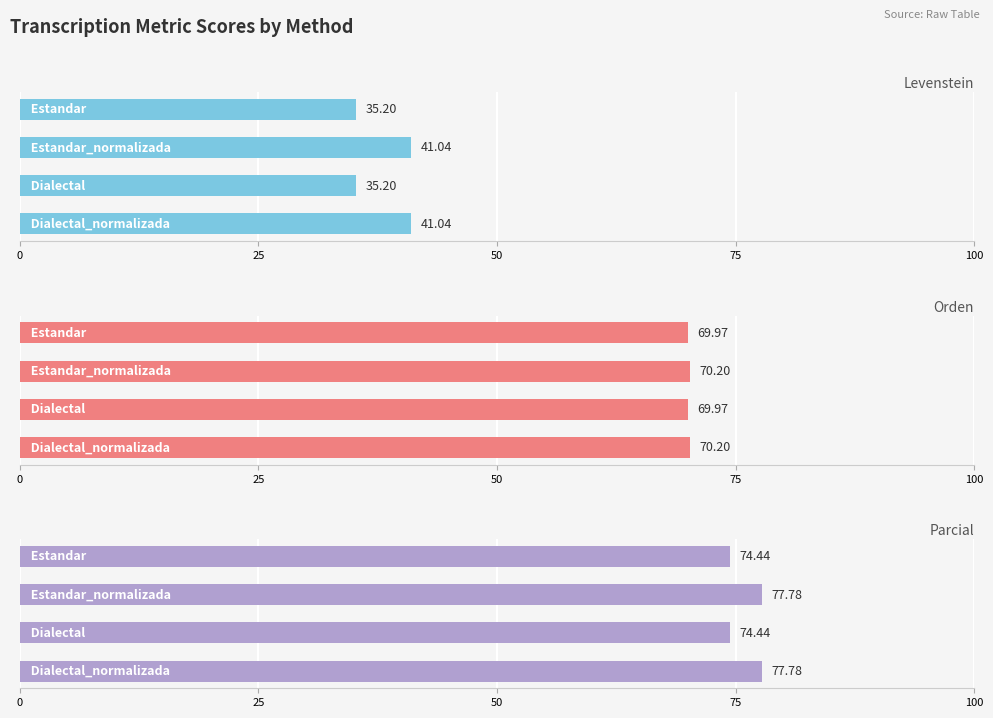

What is the difference between the maximum and minimum values in the Orden series?

0.2